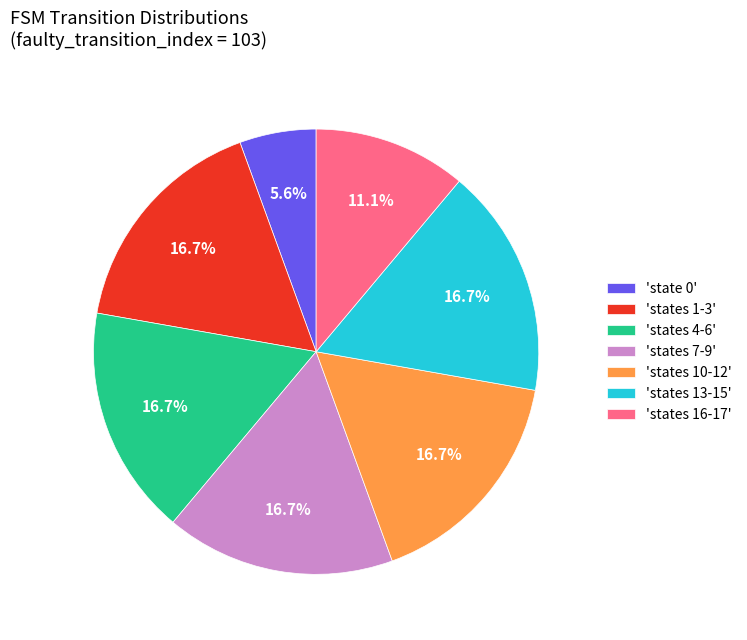

Approximately how many times larger is the value at 'states 7-9' compared to 'states 1-3'?

1.0